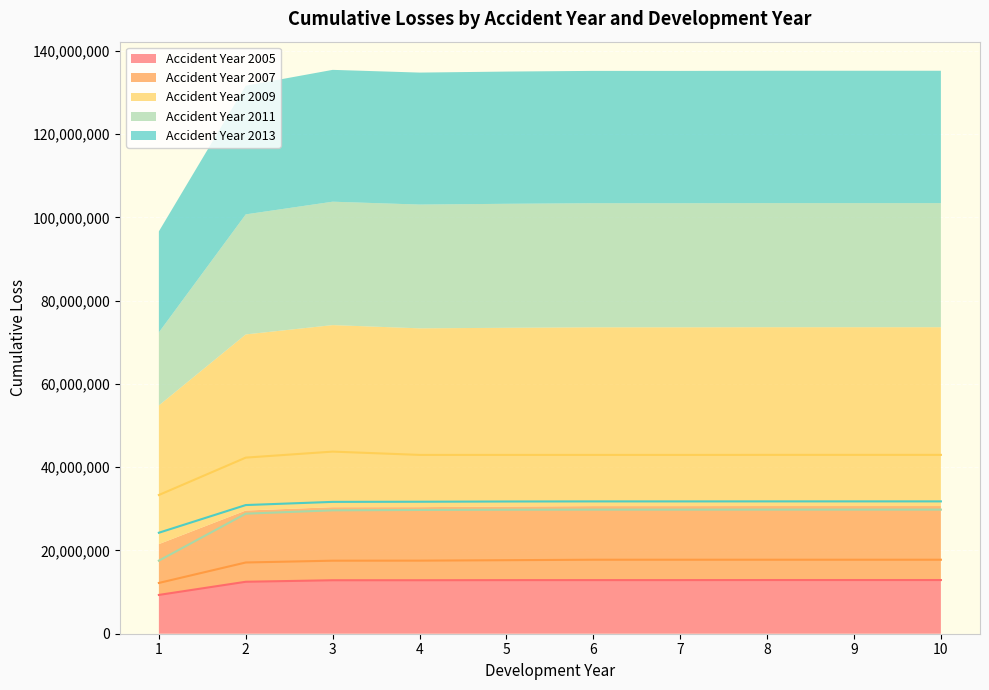

What is the total value across all series at 7?

135154989